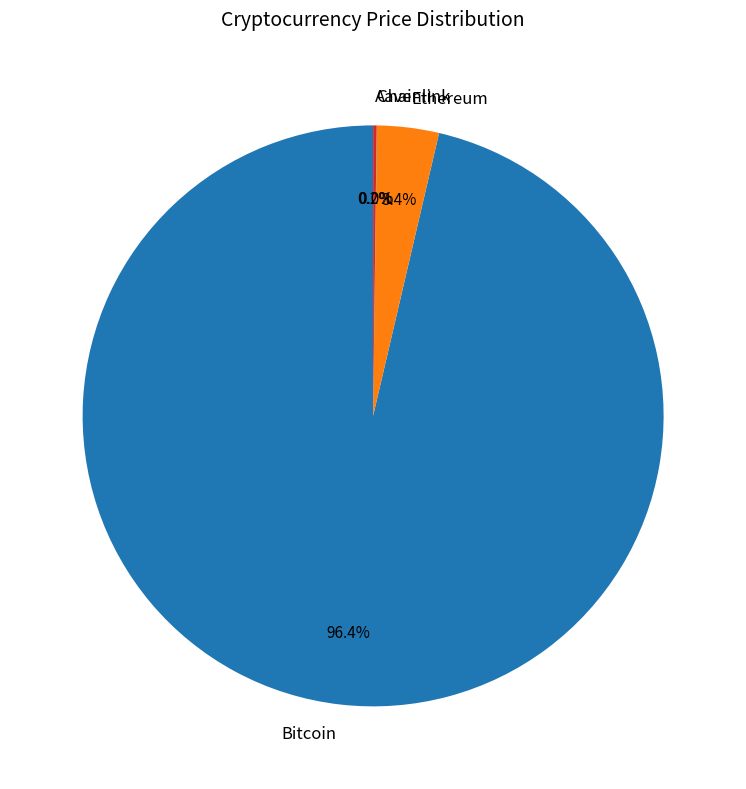

The Bitcoin slice represents 96% of the pie. True or false?

True